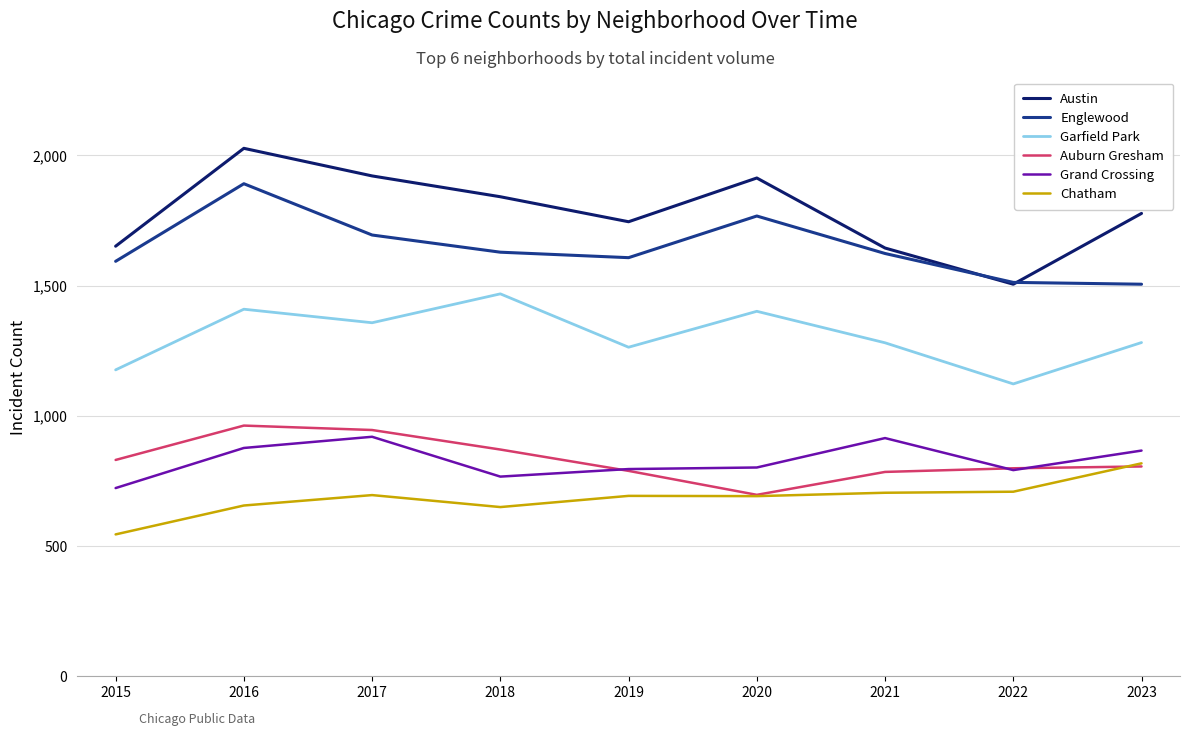

At how many categories does at least one series exceed 665?

9